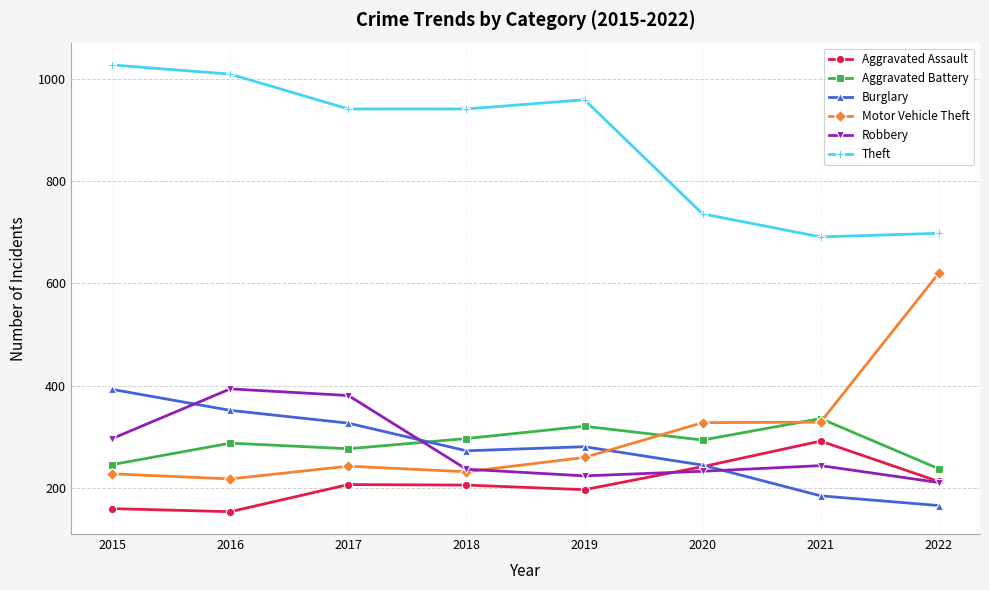

What is the minimum value for Aggravated Battery?

238